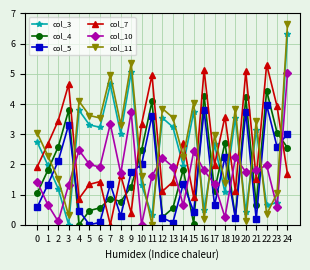

Count the number of data series in this chart.

6